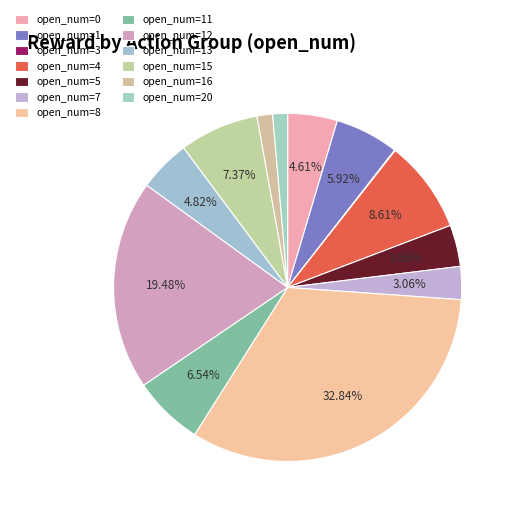

How many slices are in this pie chart?

13